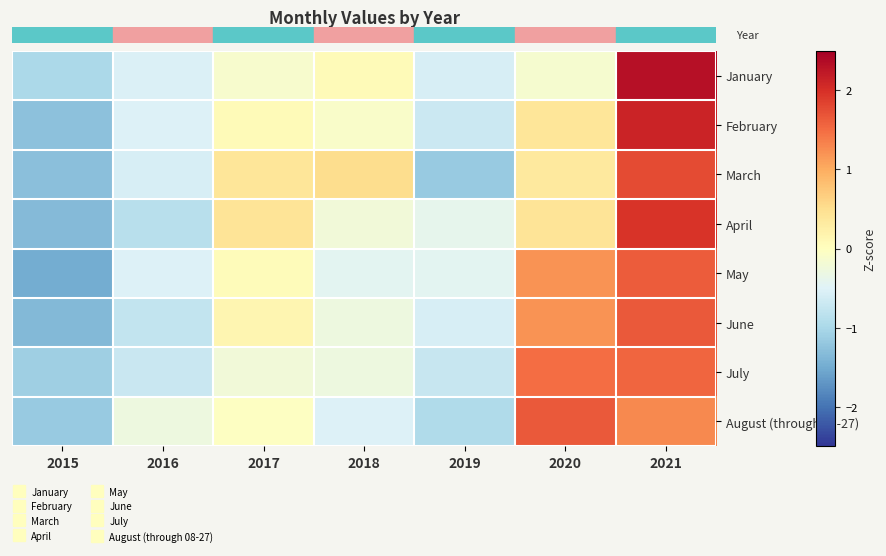

What is the maximum value shown in the chart?

2.3